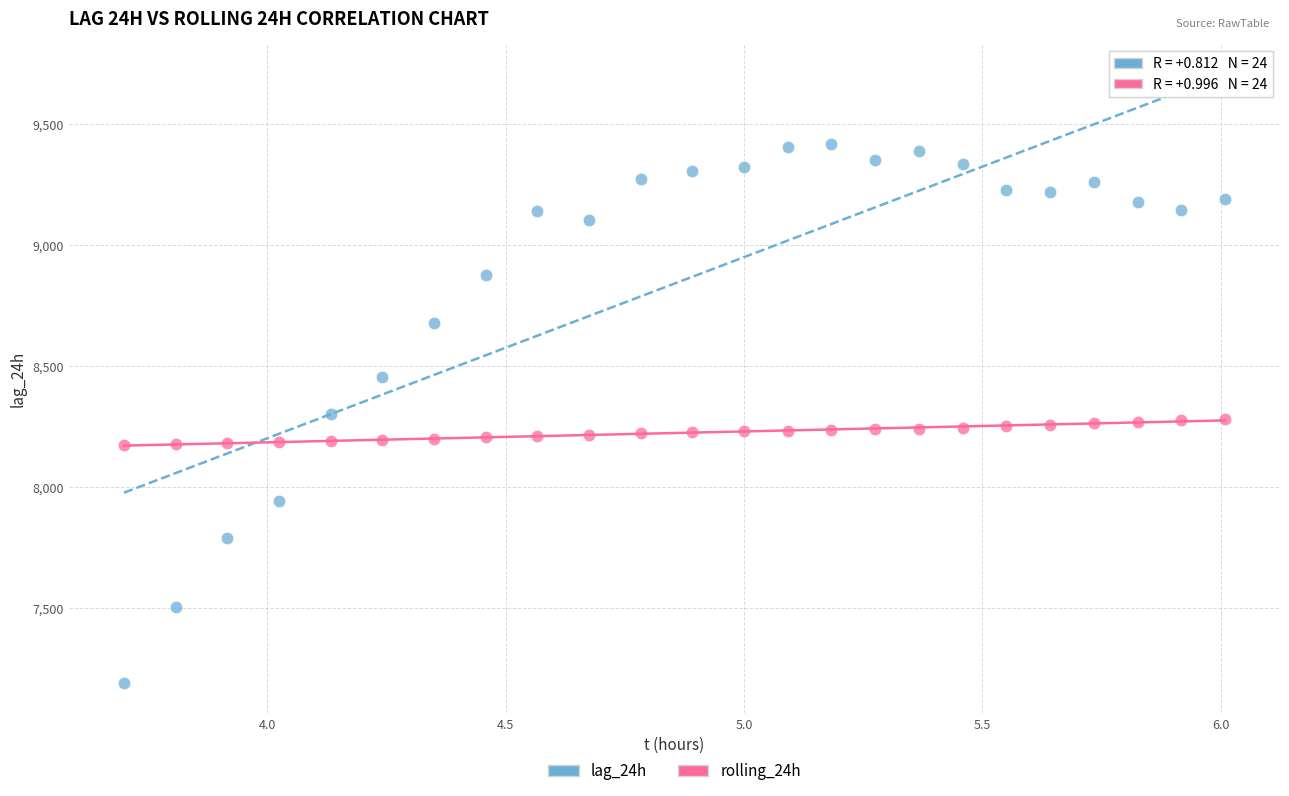

Across all data points, what is the range of X values (max minus min)?

2.3